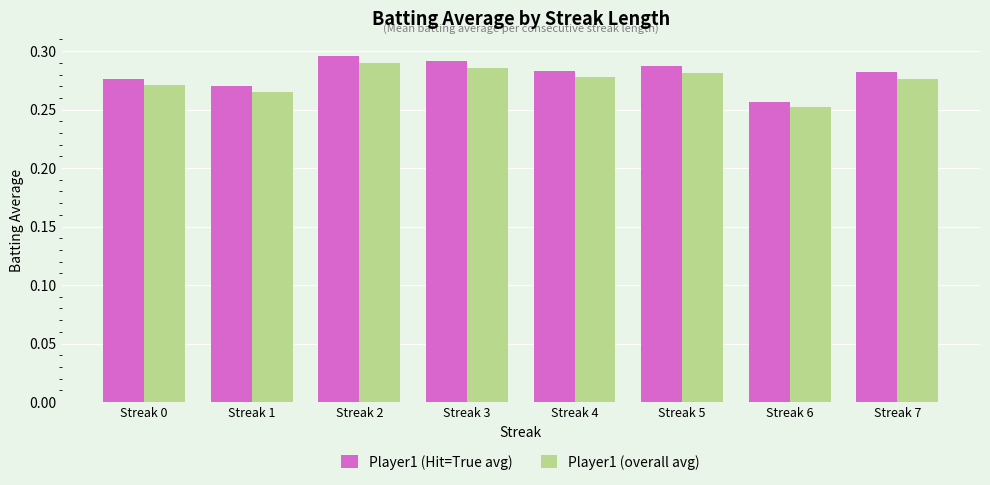

At which label is Player1 (overall avg) closest to 0?

Streak 6